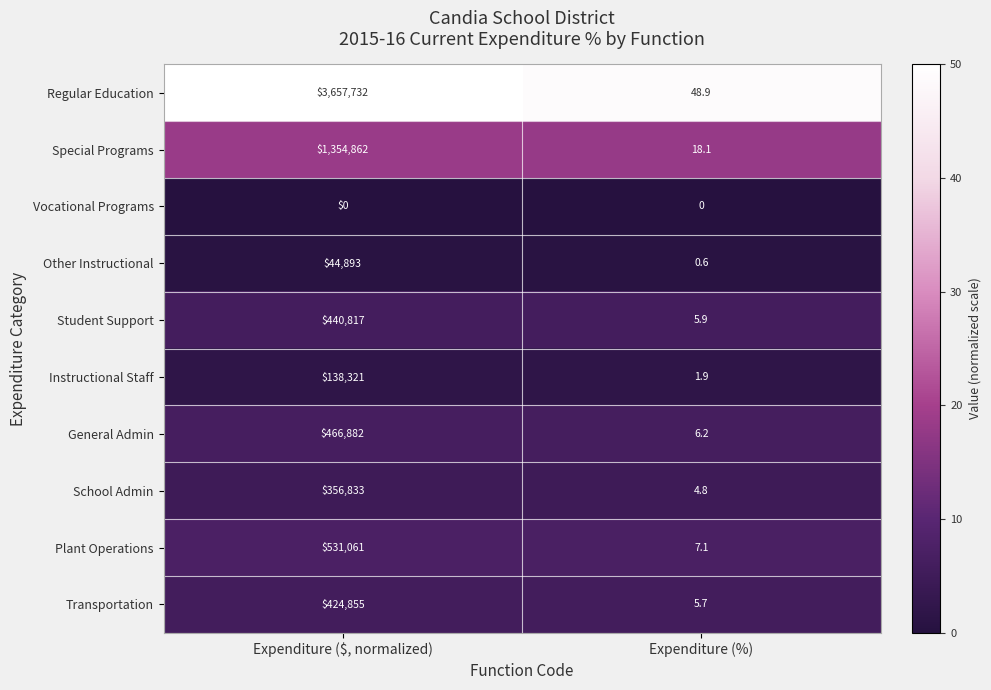

At how many categories does at least one series exceed 37?

2